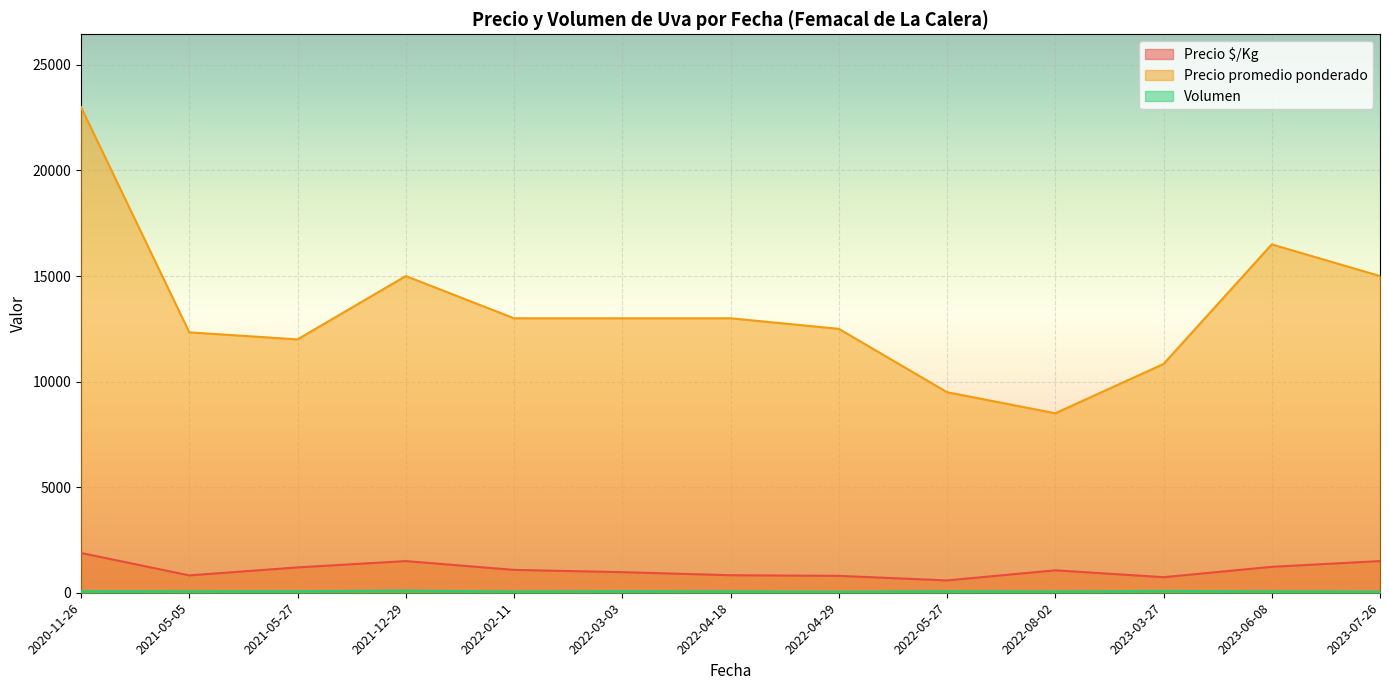

Which label corresponds to the largest value in the chart?

2020-11-26